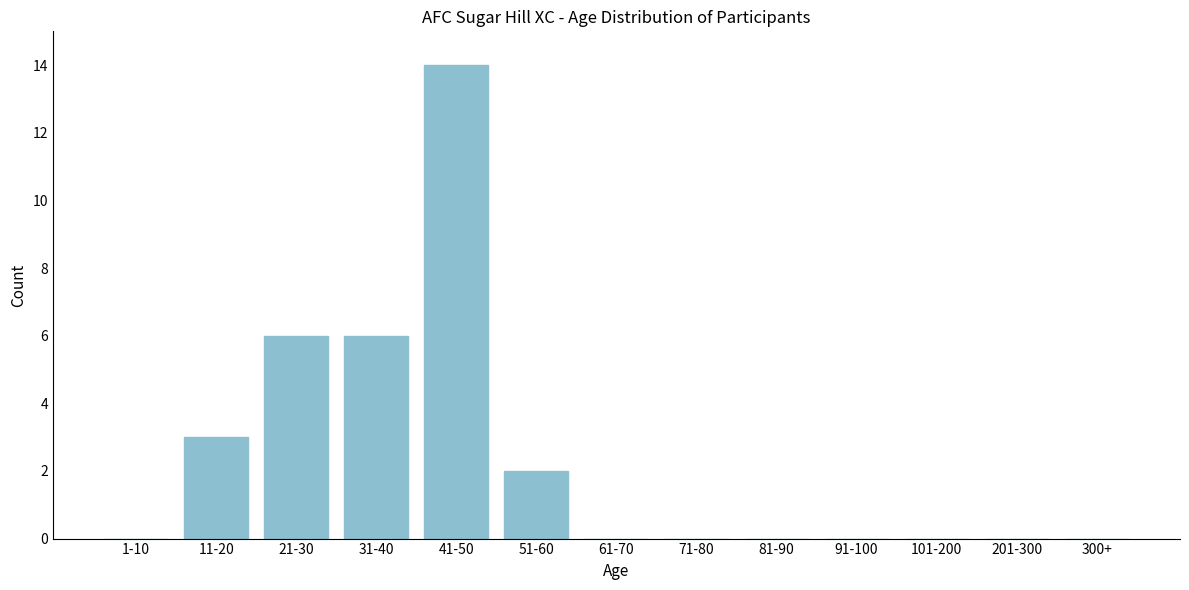

Reading right to left, extract all data points from this chart.

300+=0	201-300=0	101-200=0	91-100=0	81-90=0	71-80=0	61-70=0	51-60=2	41-50=14	31-40=6	21-30=6	11-20=3	1-10=0